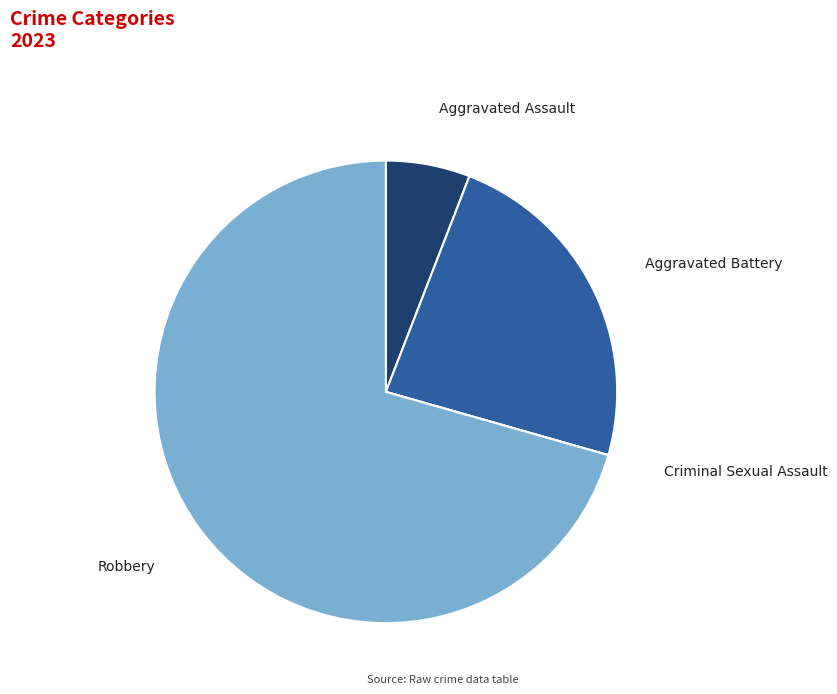

Which category has the biggest portion of the pie?

Robbery